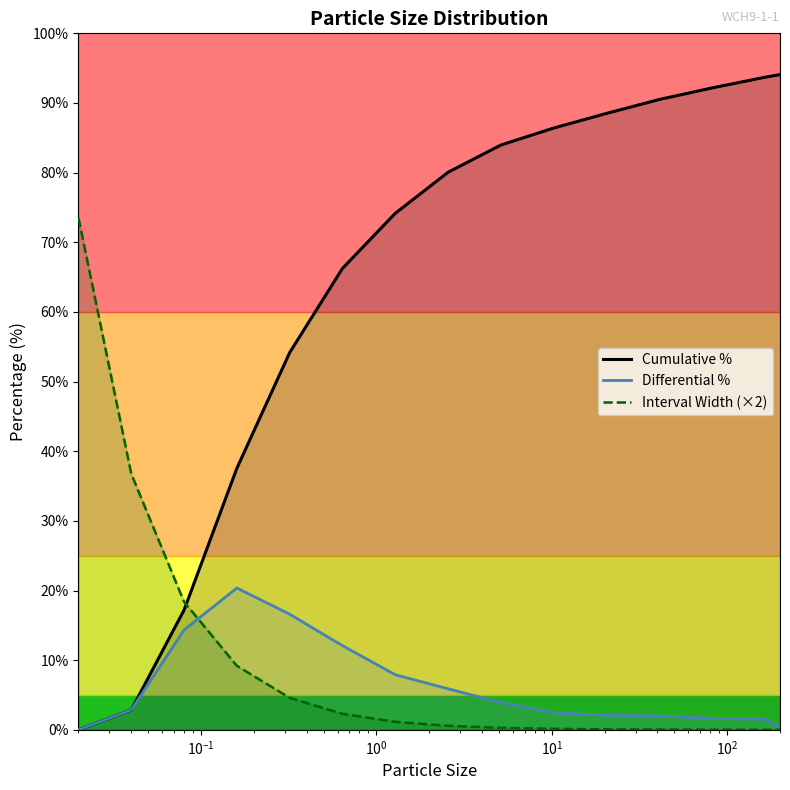

True or false: Interval Width (×2) and Cumulative % intersect in this chart.

True